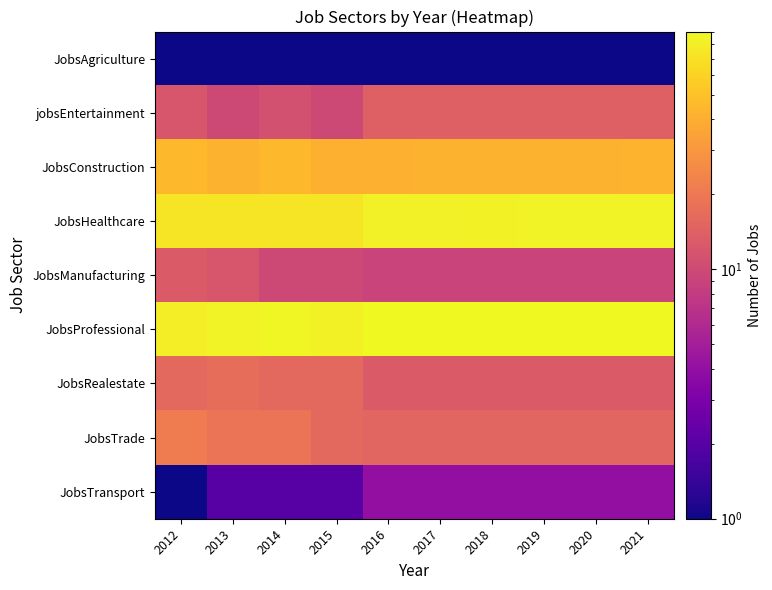

List the series in order of their peak value, highest first.

JobsProfessional, JobsHealthcare, JobsConstruction, JobsTrade, JobsRealestate, jobsEntertainment, JobsManufacturing, JobsTransport, JobsAgriculture